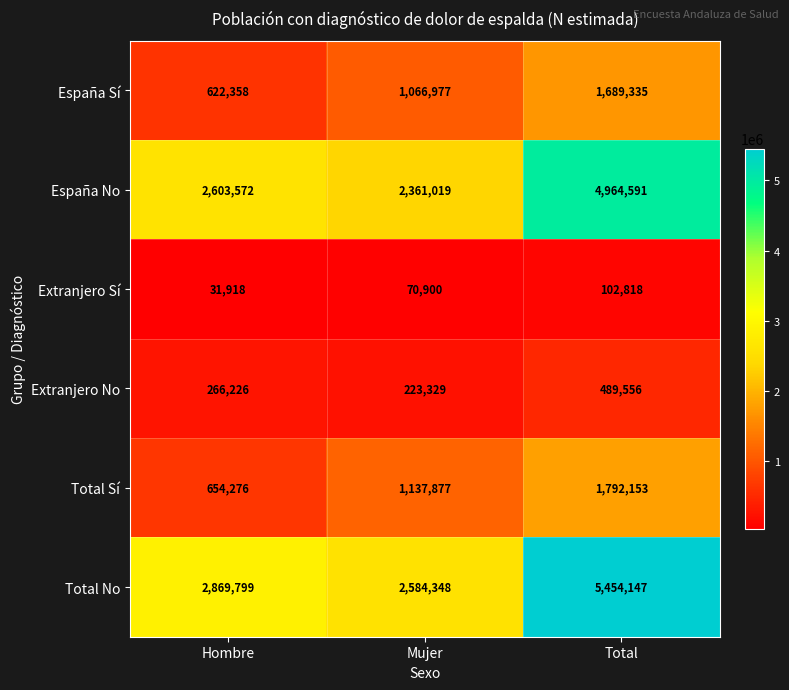

Count the Total Sí values in the range 654276 to 1792153.

3